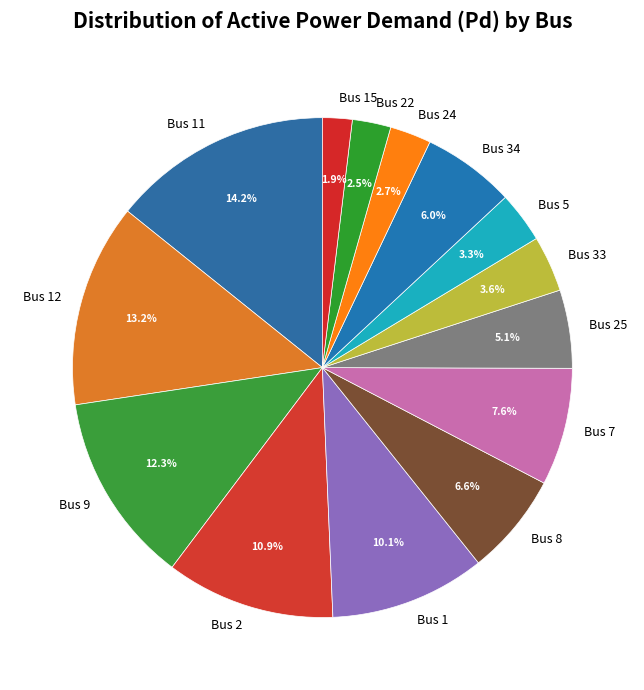

Does Bus 9 represent more than half of the total?

No